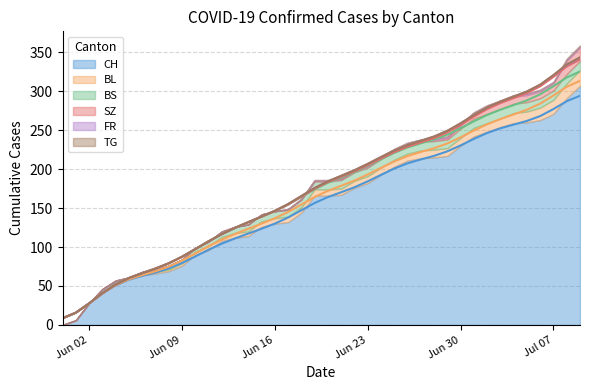

Does the chart have visible grid lines?

Yes